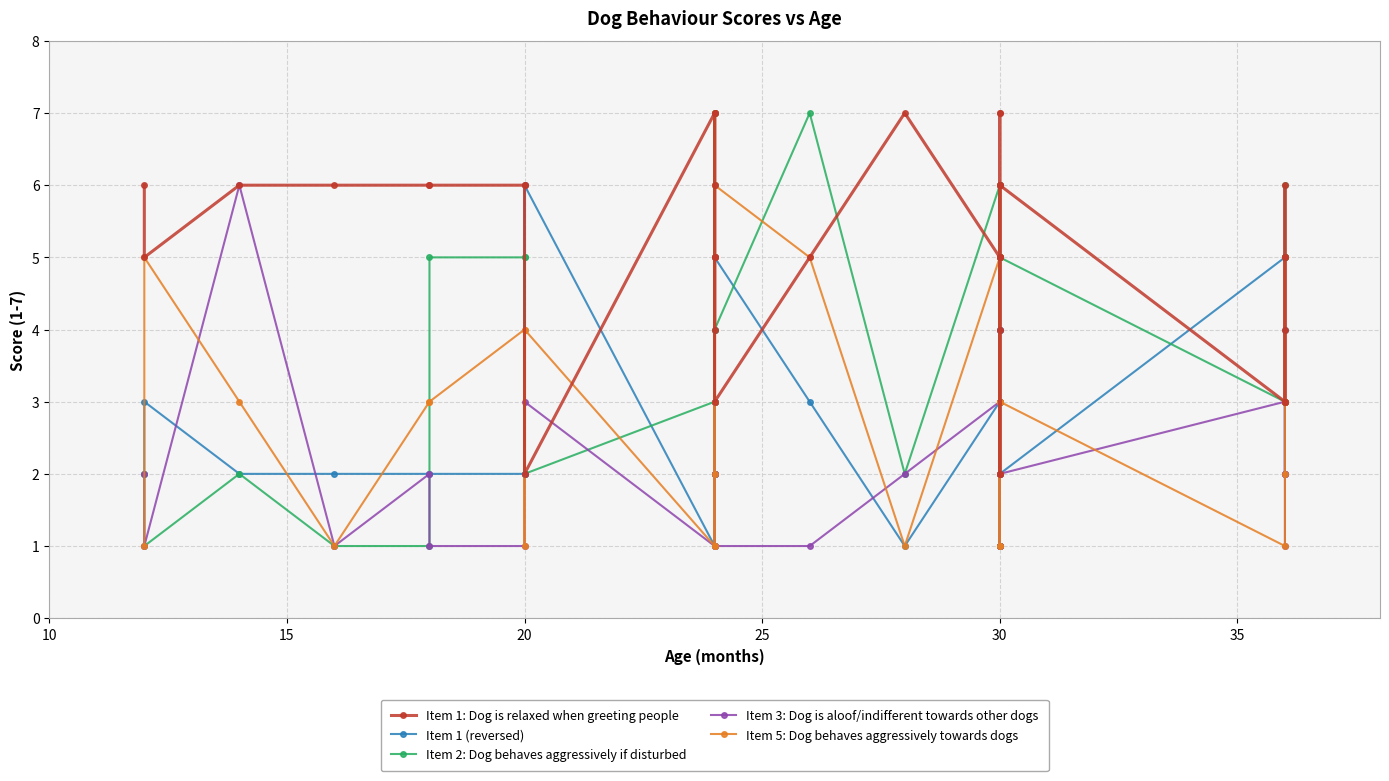

True or false: Item 1 (reversed) has more than 2 interior local peaks.

True